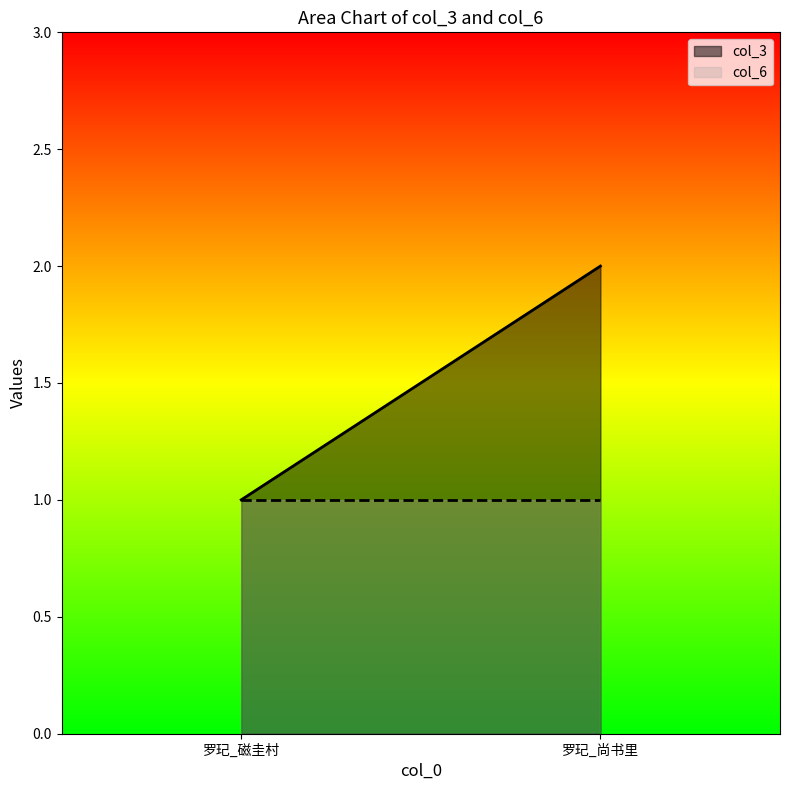

The value of col_3 at 罗玘_尚书里 is 3. True or false?

False